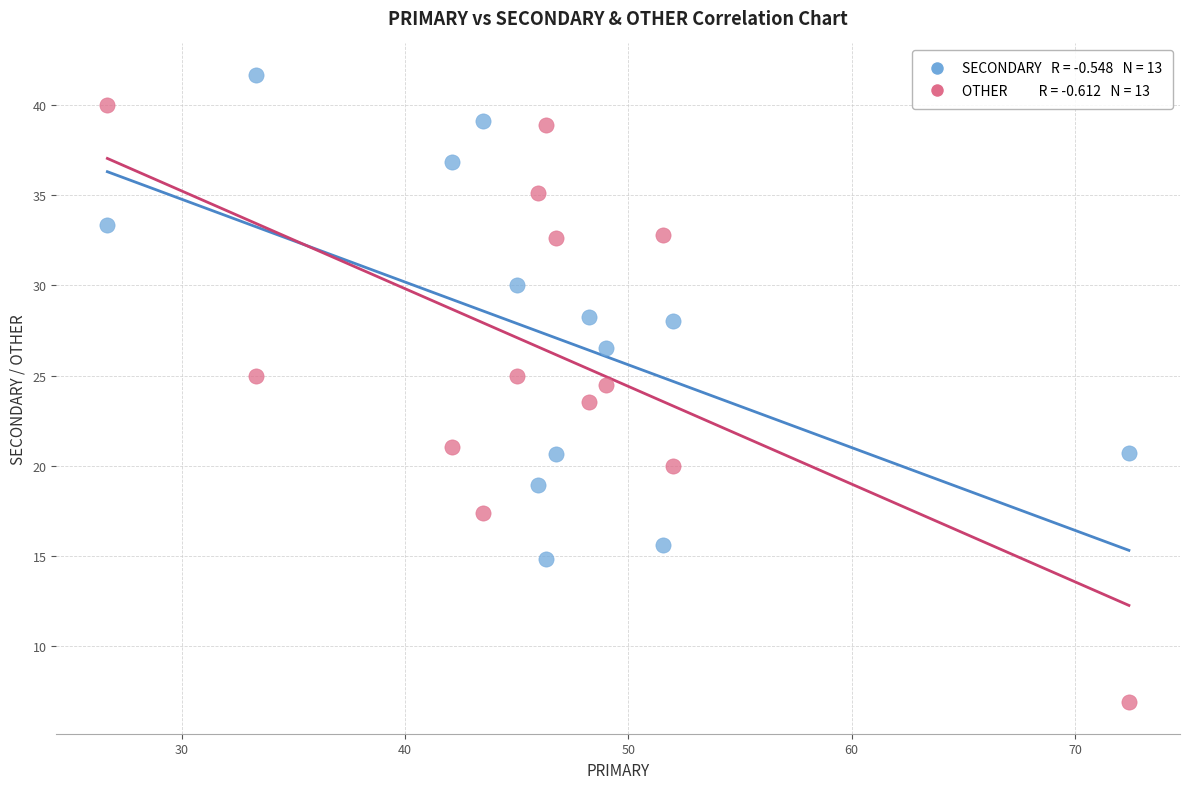

Across all data points, what is the range of X values (max minus min)?

45.7